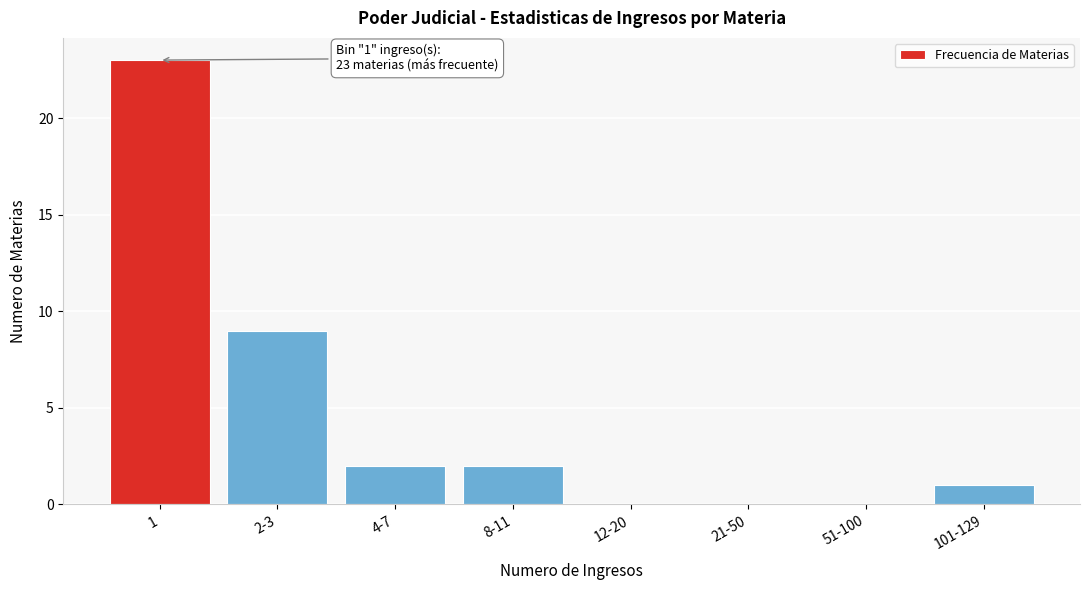

Reading left to right, extract all data points from this chart.

1=23	2-3=9	4-7=2	8-11=2	12-20=0	21-50=0	51-100=0	101-129=1